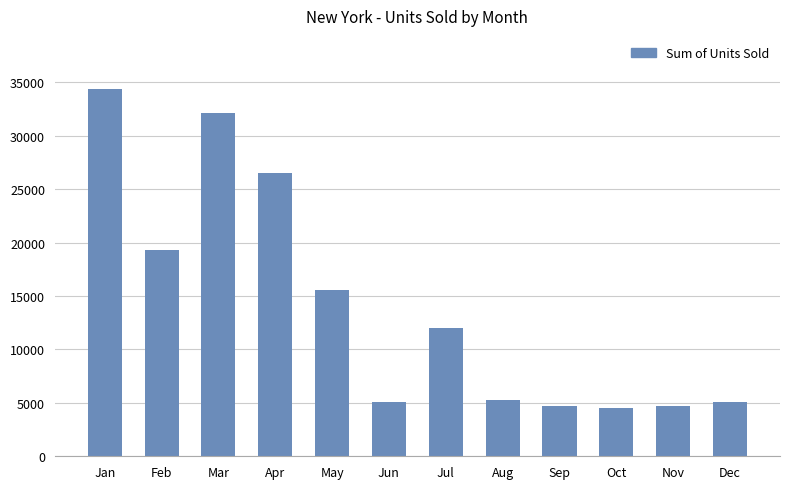

What is the smallest value displayed?

4517